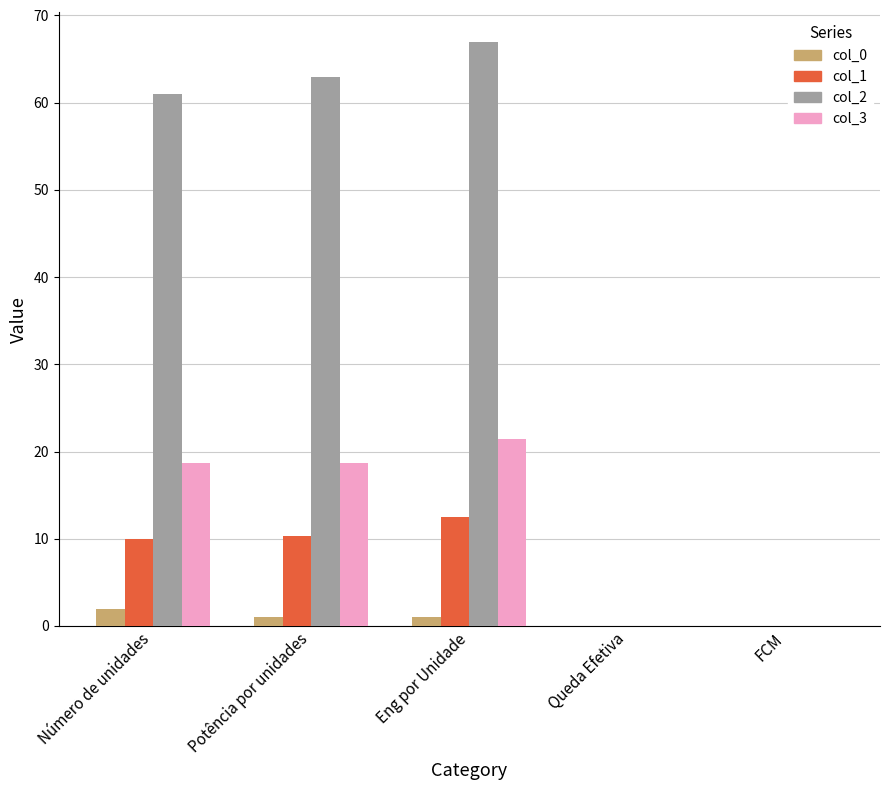

How many categories are shown in the chart?

5